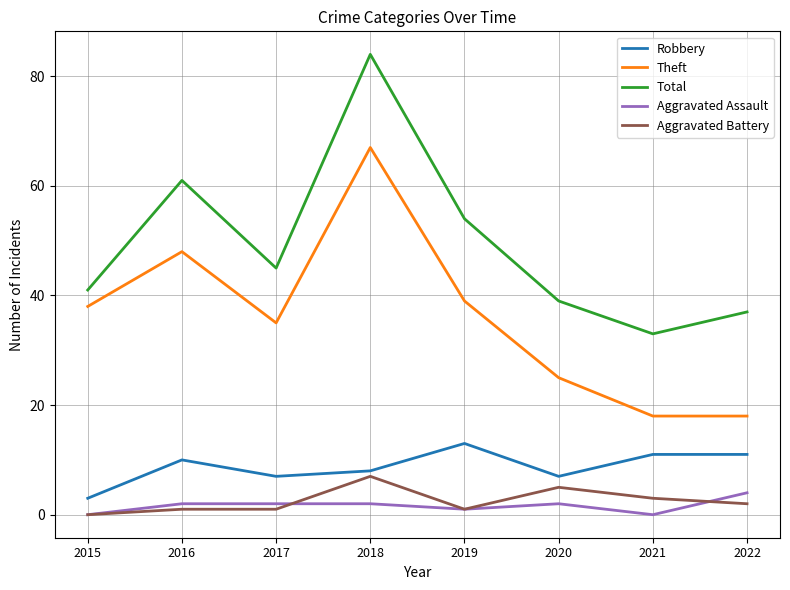

True or false: Aggravated Battery and Theft cross at least once.

False